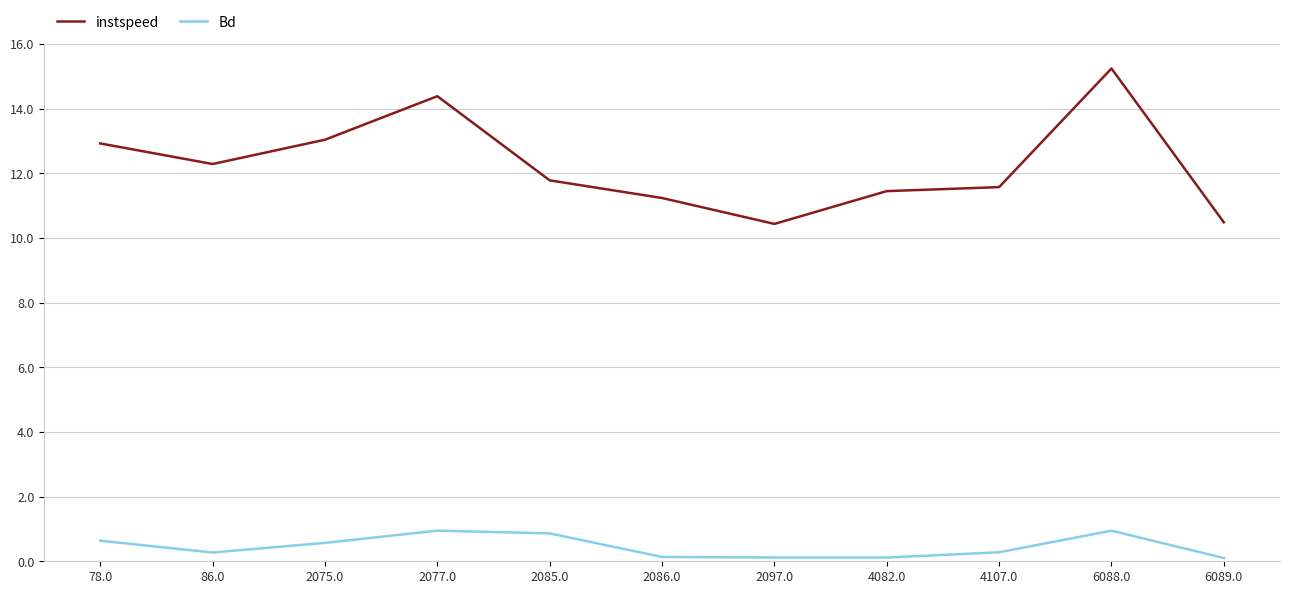

What is the sum of the instspeed values at 2085.0 and 86.0?

24.1